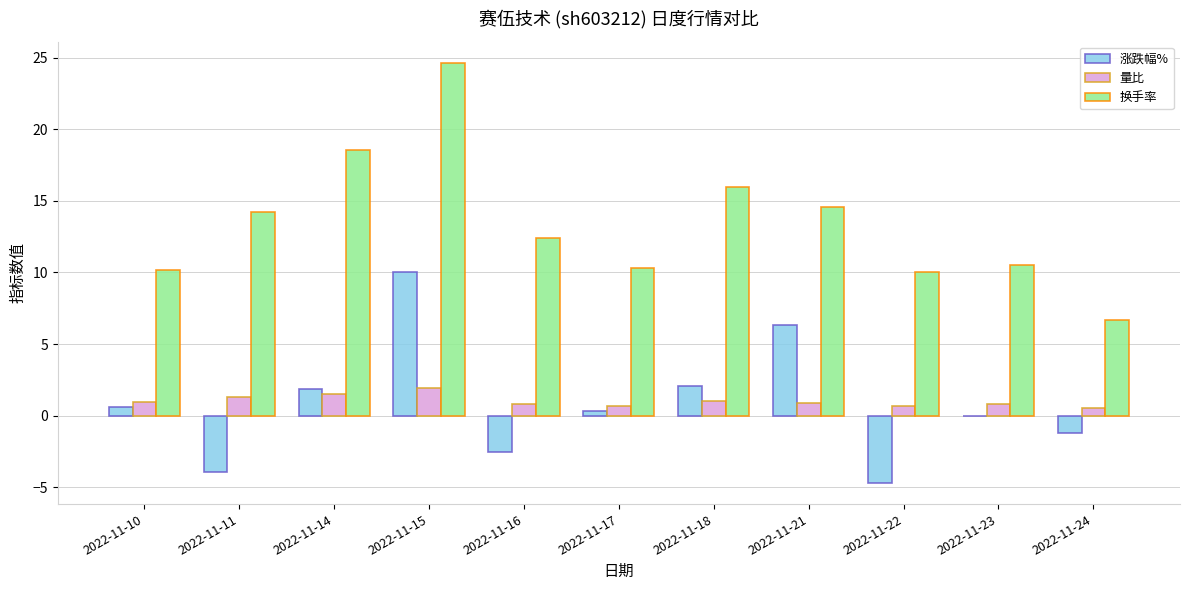

Which series has the largest total across all categories?

换手率